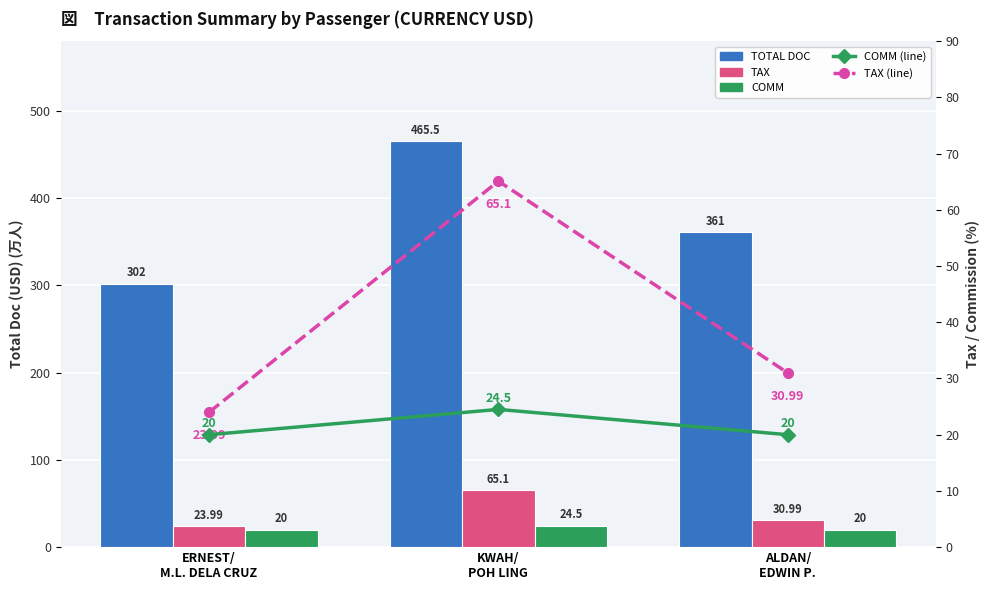

What are all the series names shown in the legend?

TOTAL DOC, TAX, COMM, COMM (line), TAX (line)